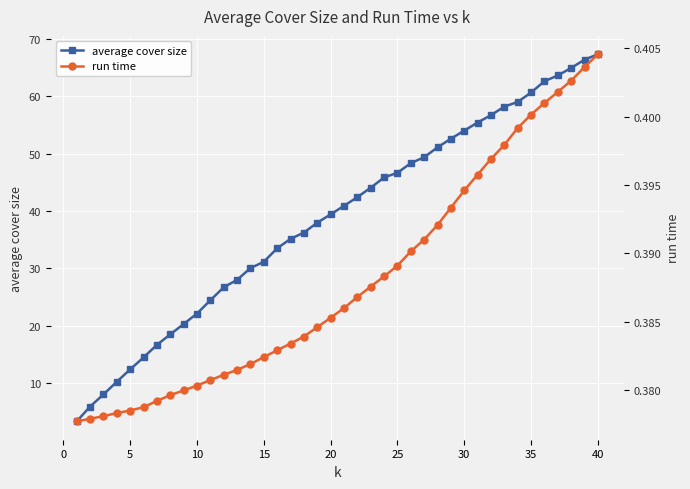

What is the maximum value for average cover size?

67.3